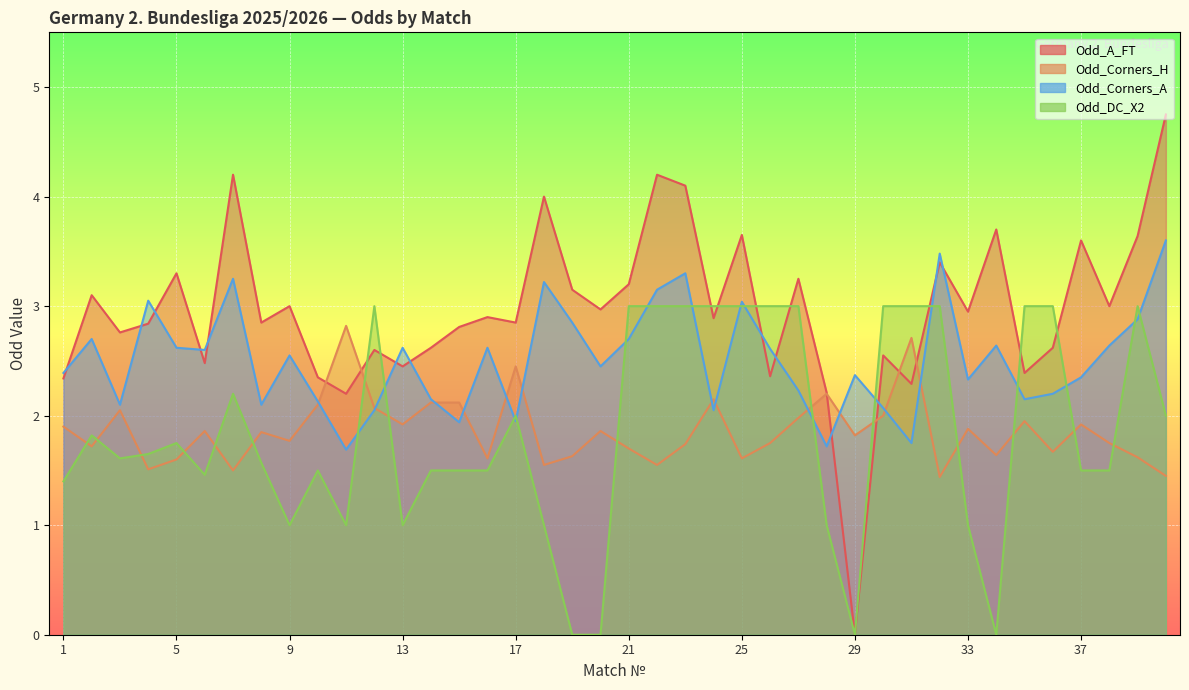

The value of Odd_DC_X2 at 38 is 1.5. True or false?

True